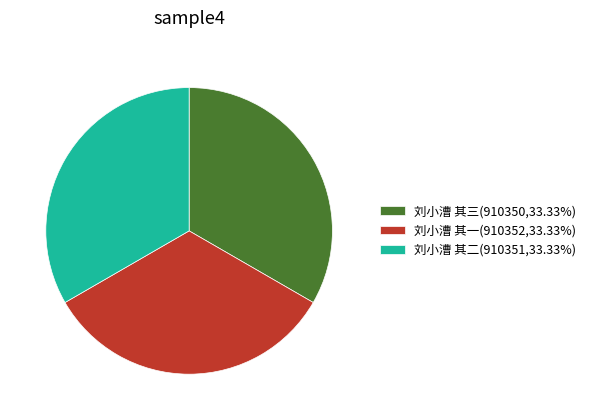

Does any single category account for the majority?

No